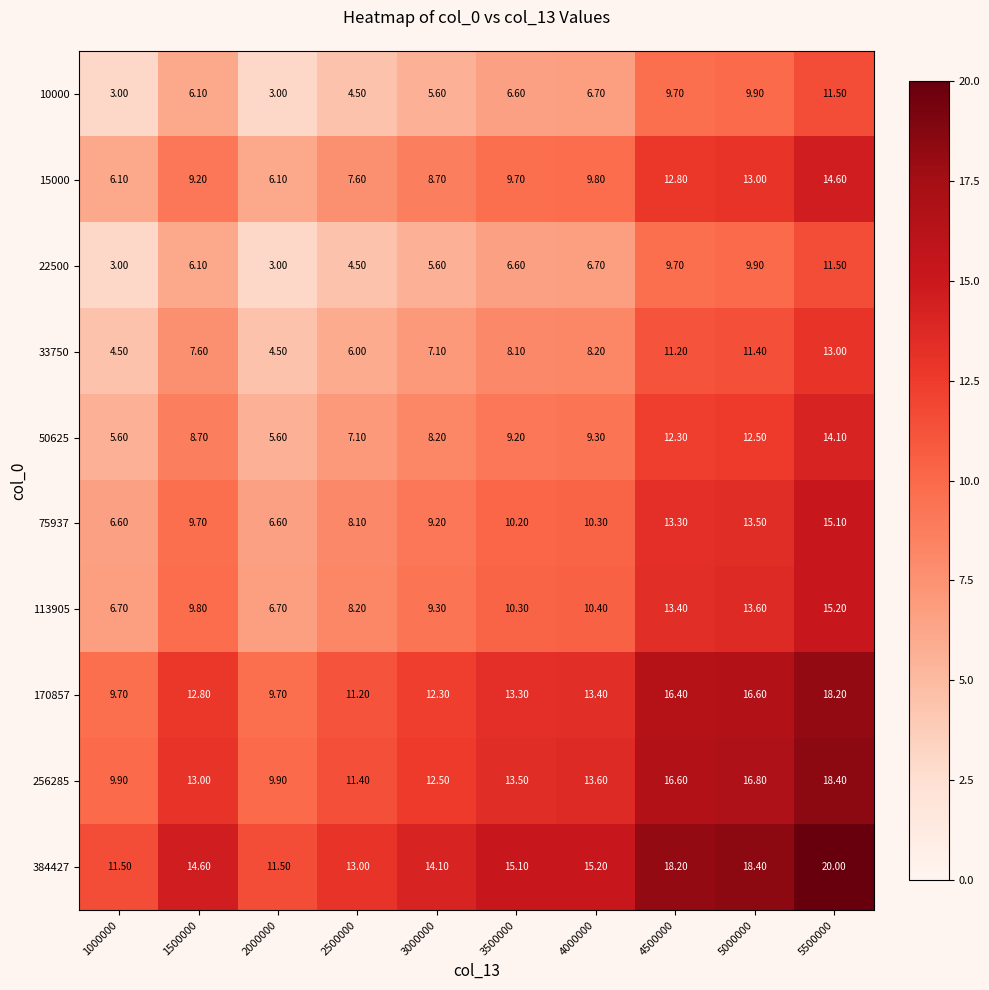

What is the average value of the 256285 series?

13.6